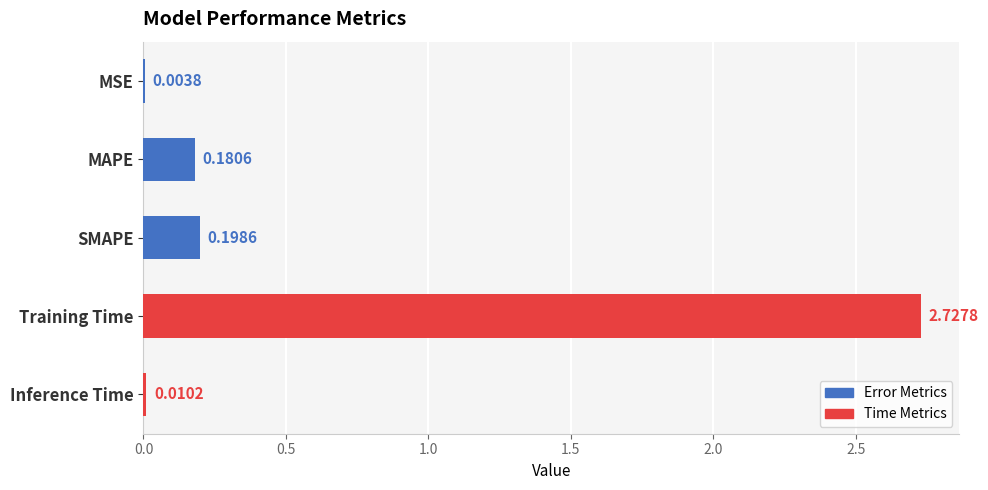

Which has a higher value, Training Time or Inference Time?

Training Time